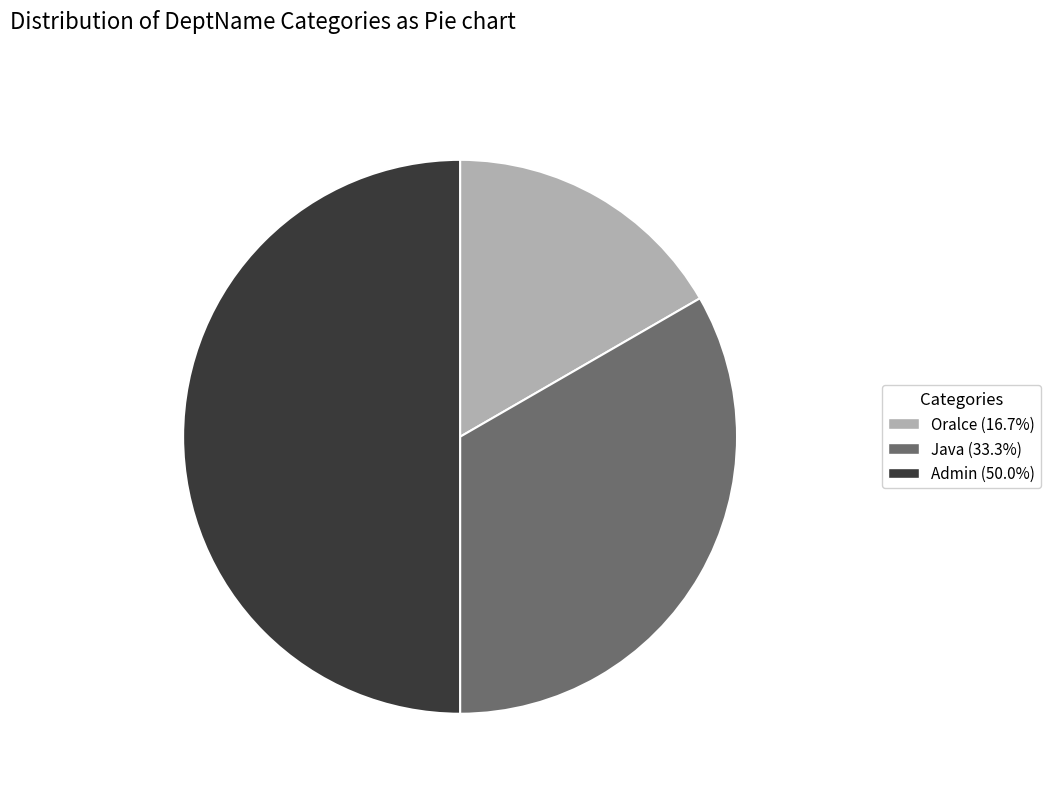

Approximately how many times larger is the value at Admin (50.0%) compared to Oralce (16.7%)?

3.0